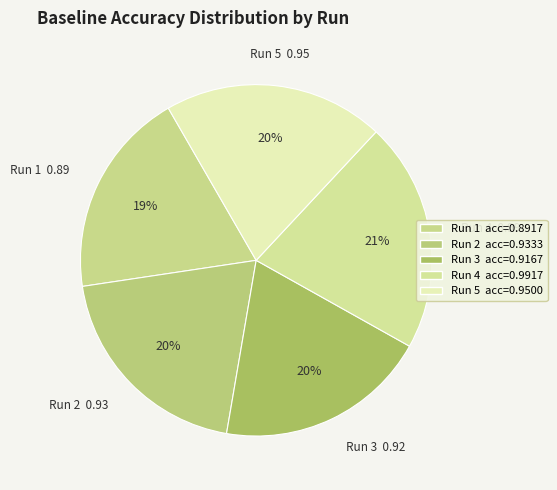

What percentage is the Run 1 slice, to the nearest percent?

19%